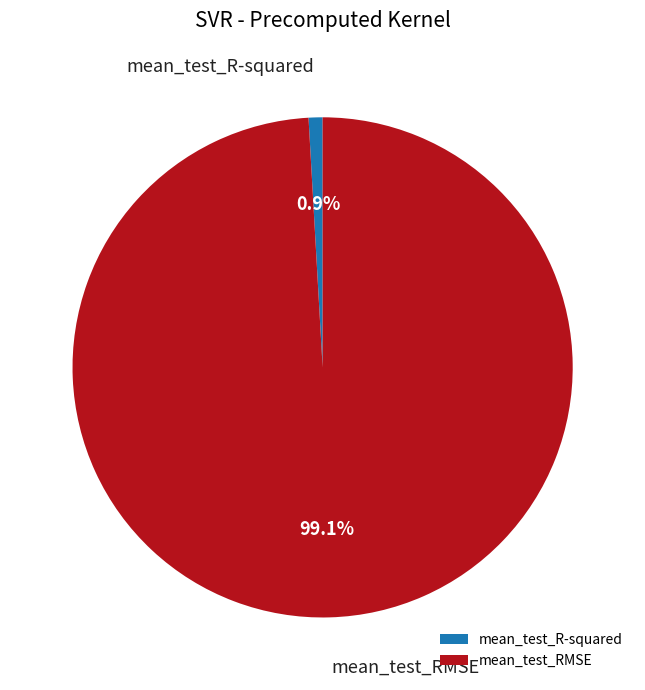

What is the smallest slice in the pie chart?

mean_test_R-squared